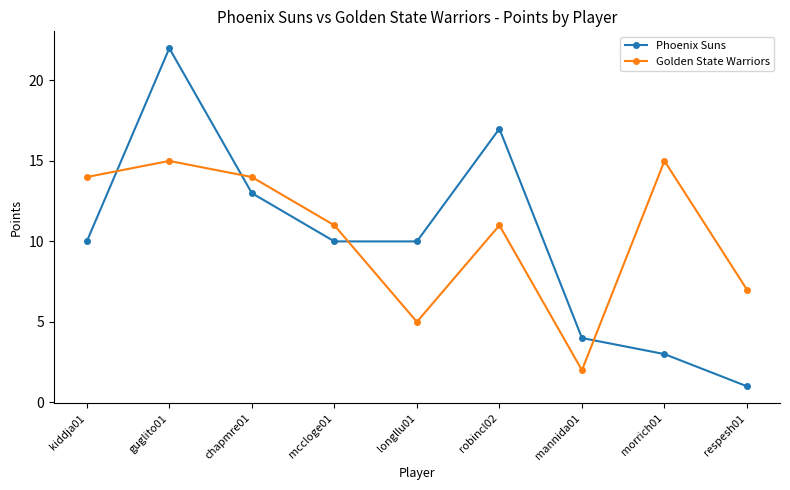

List the series in order of their peak value, lowest first.

Golden State Warriors, Phoenix Suns